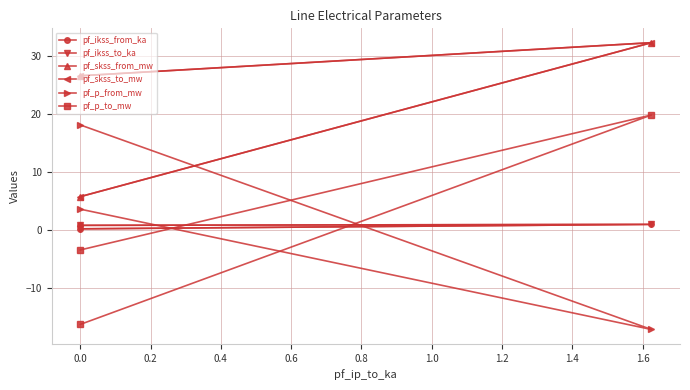

What is the difference between the maximum and minimum values in the pf_ikss_from_ka series?

0.8